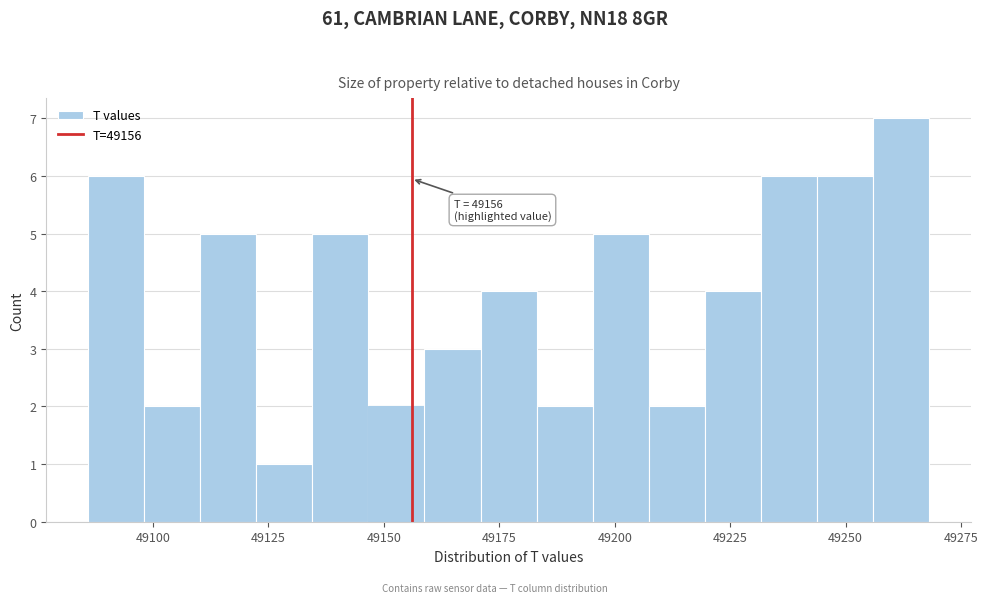

Read against the x-axis, roughly where is the centre of the tallest bar?

49260